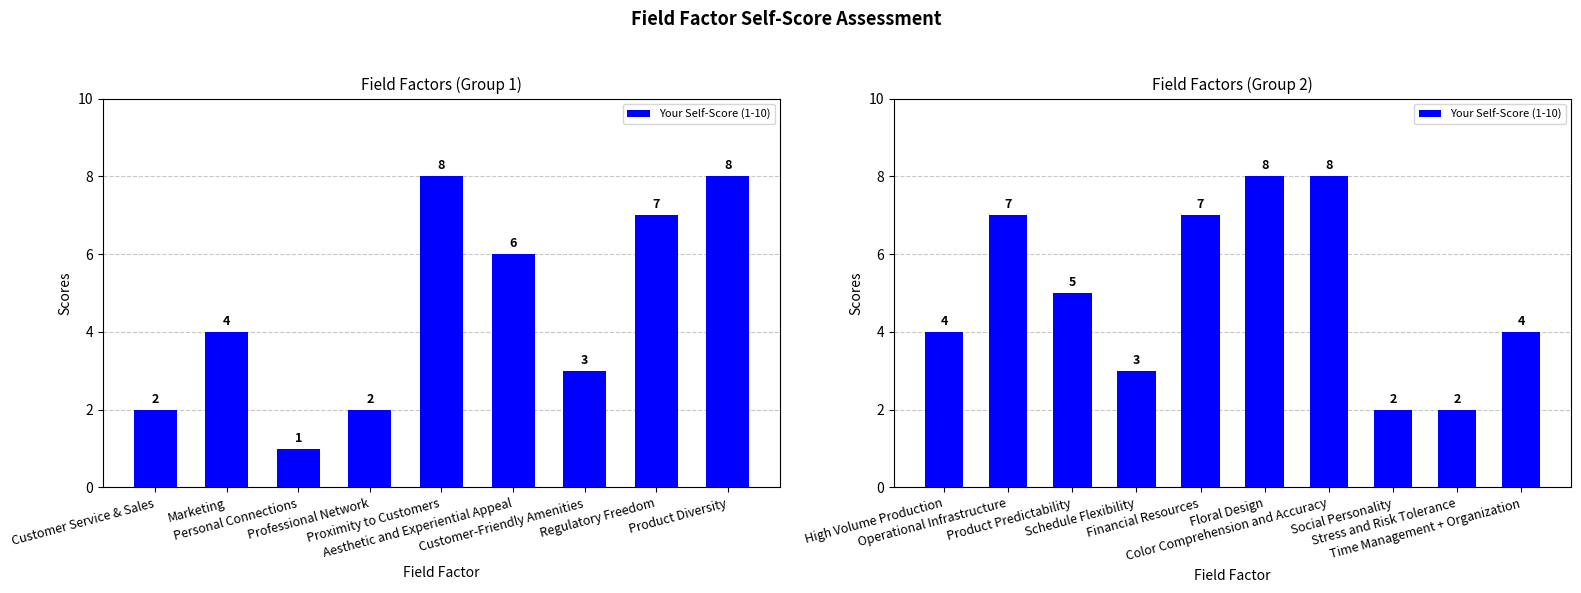

Between Social Personality and Time Management + Organization, which is larger?

Time Management + Organization